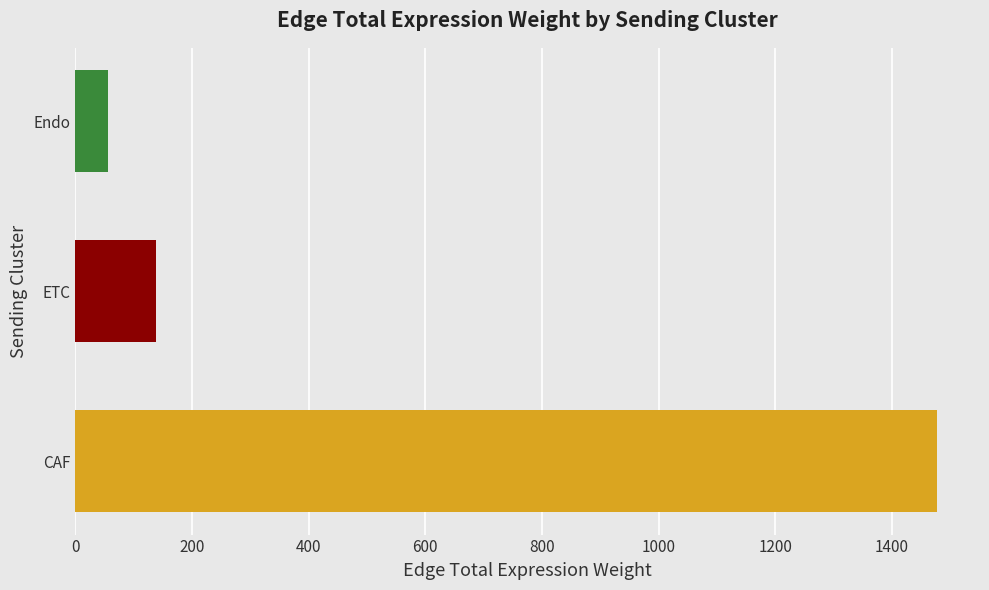

List the labels in order of value, largest first.

CAF, ETC, Endo